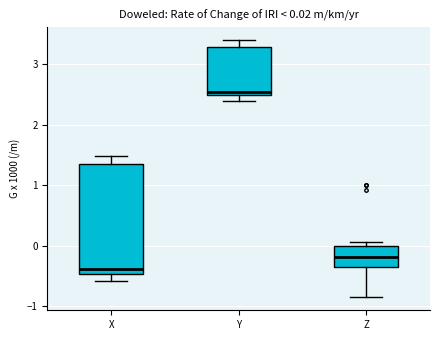

Which box's median line is the highest?

Y